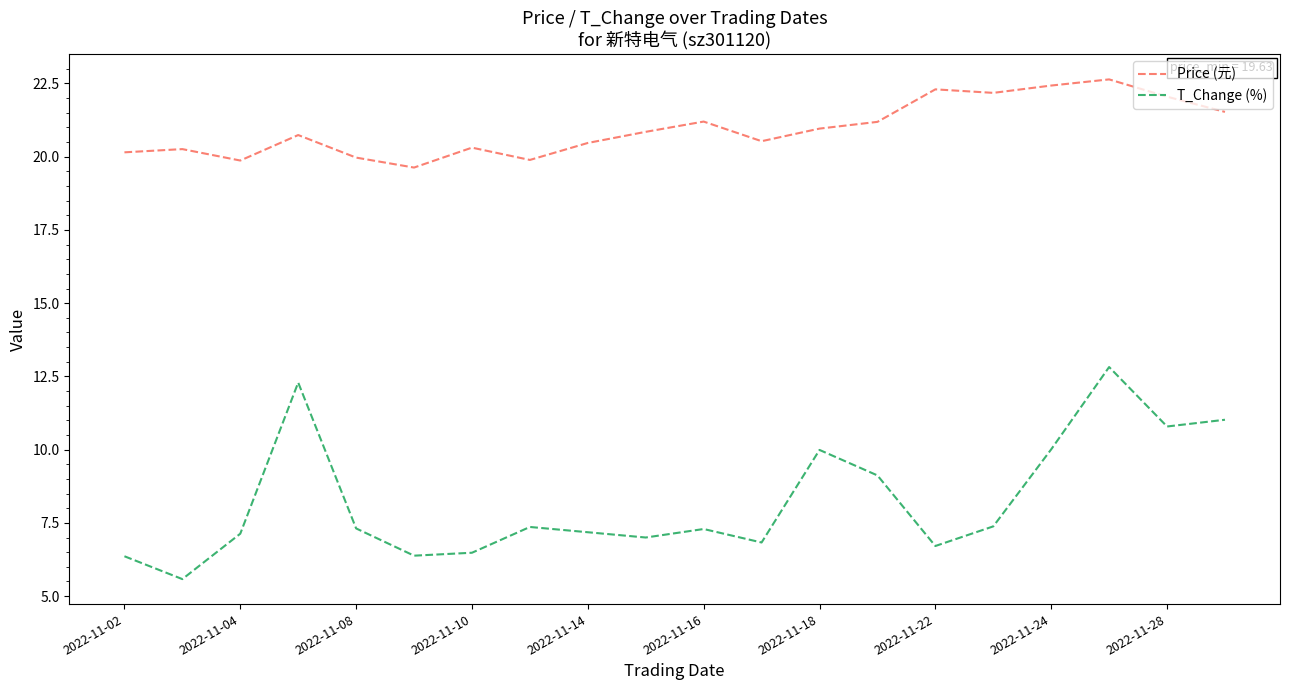

Which series has the largest total across all categories?

Price (元)